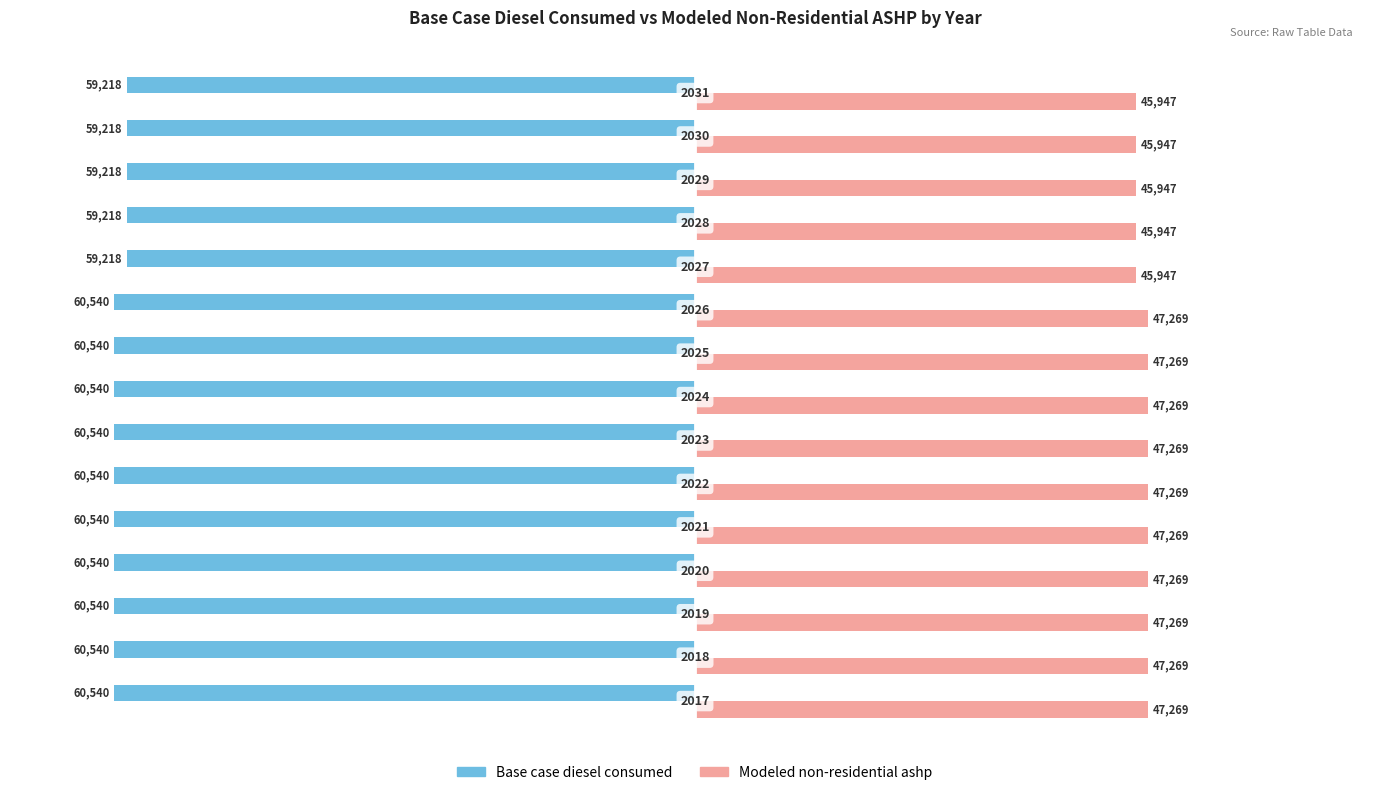

What are all the series names shown in the legend?

Base case diesel consumed, Modeled non-residential ashp